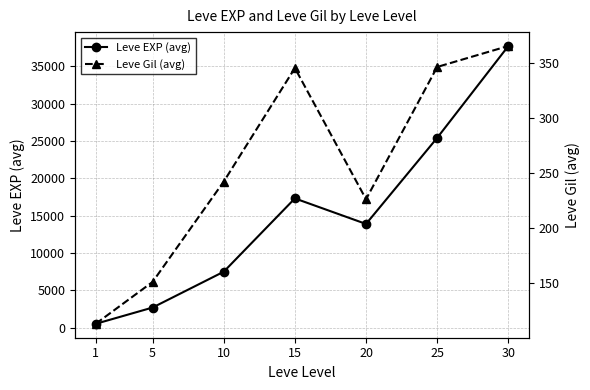

In Leve Gil (avg), how many points are higher than both neighbors (excluding endpoints)?

1